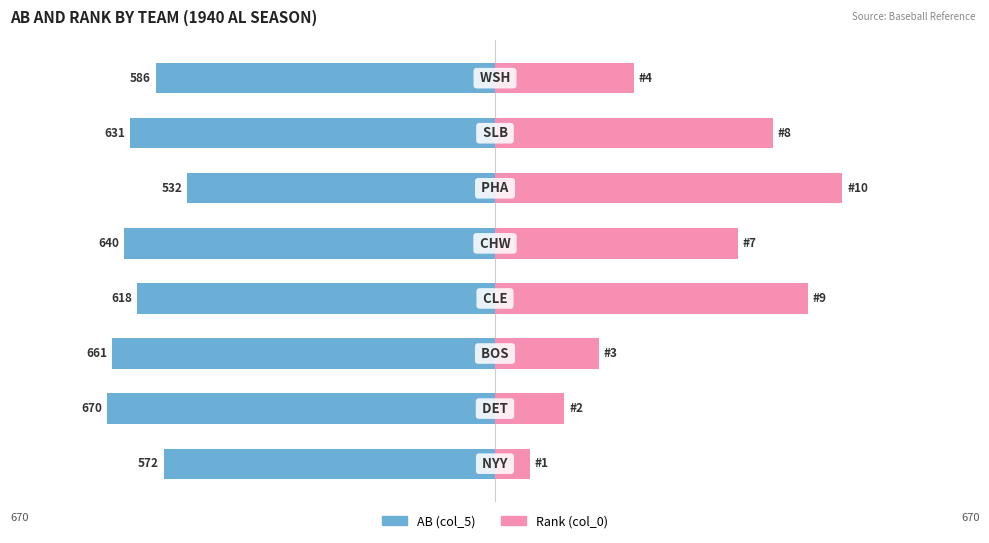

What is the difference between the maximum and minimum values in the AB (col_5) series?

138